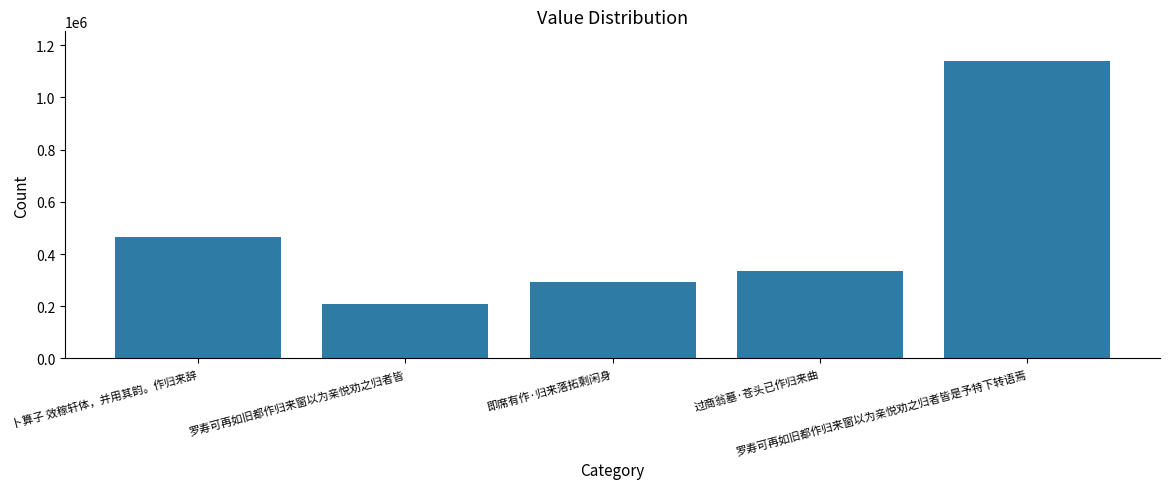

List the labels in order of value, smallest first.

罗寿可再如旧都作归来窗以为亲悦劝之归者皆, 即席有作·归来落拓剩闲身, 过商翁墓·苍头已作归来曲, 卜算子 效稼轩体，并用其韵。作归来辞, 罗寿可再如旧都作归来窗以为亲悦劝之归者皆是予特下转语焉